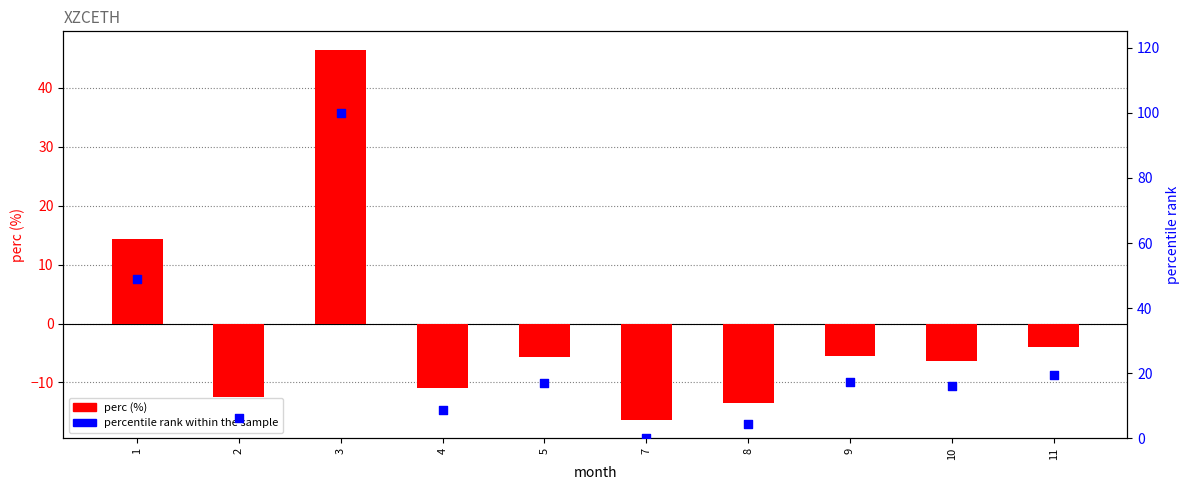

Which series reaches the minimum Y coordinate?

perc (%)